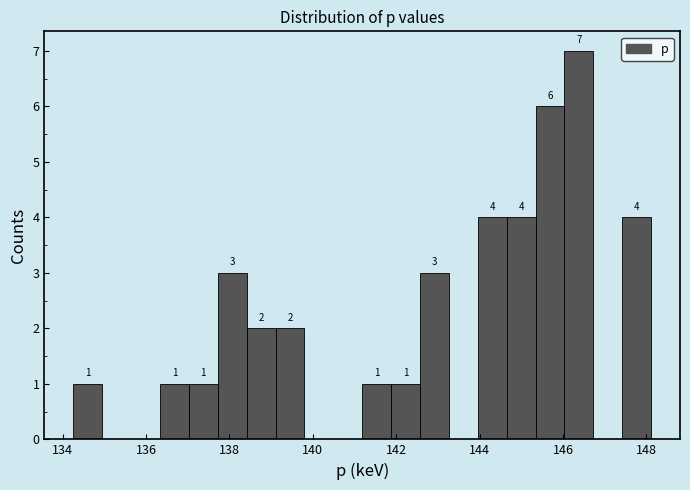

Read against the x-axis, roughly where is the centre of the tallest bar?

146.4